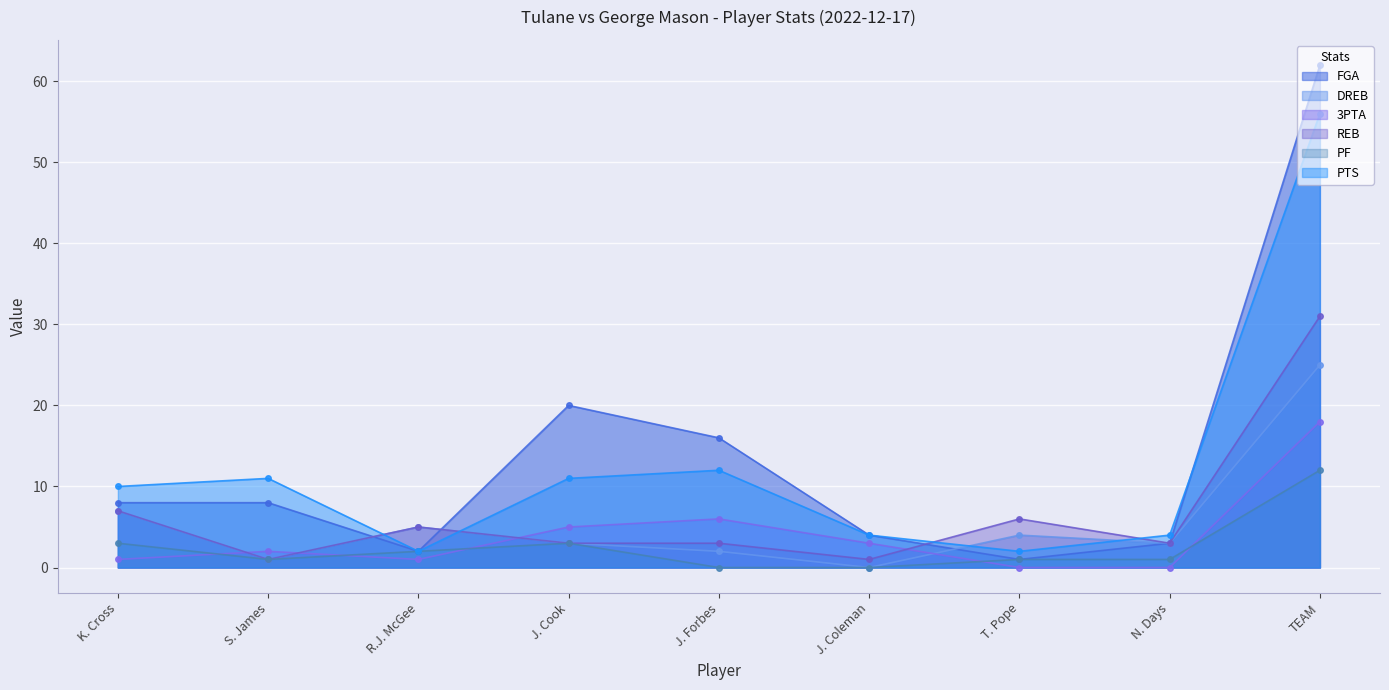

In PF, how many points are higher than both neighbors (excluding endpoints)?

1